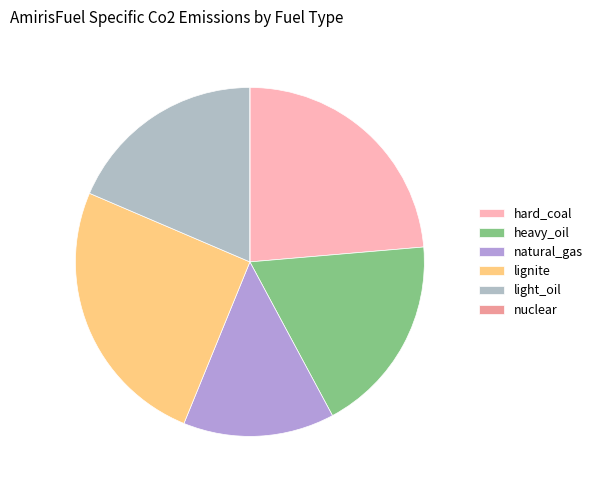

What is the total percentage of natural_gas and light_oil?

32.6%